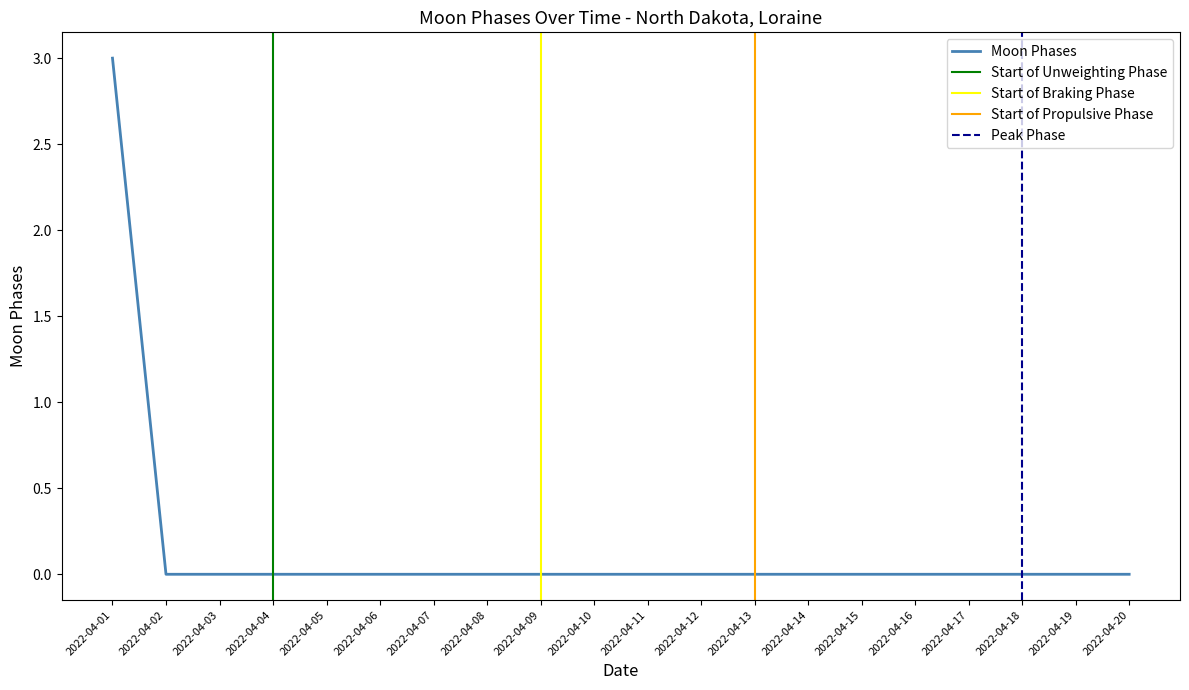

Reading left to right, list all the values displayed in this chart.

3	0	0	0	0	0	0	0	0	0	0	0	0	0	0	0	0	0	0	0